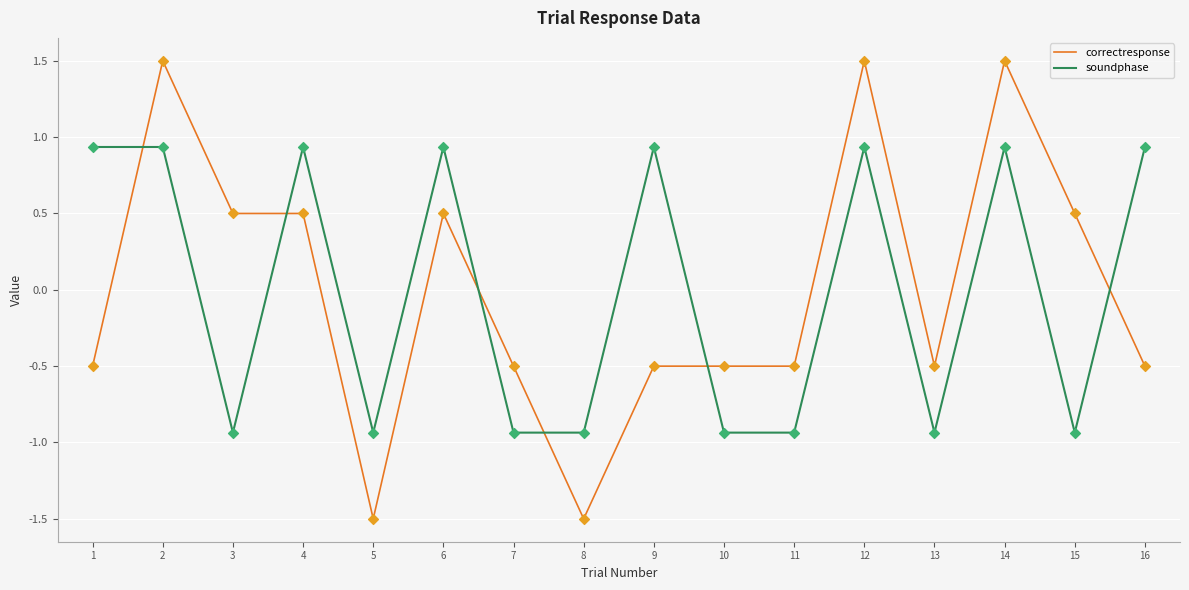

What is the difference between the highest and lowest values at 15?

1.4